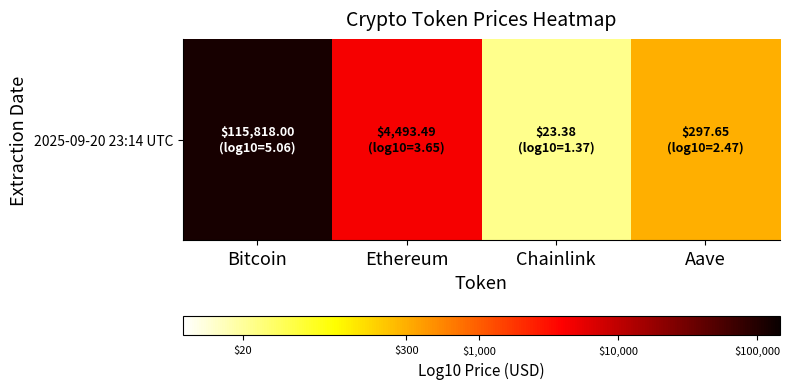

Approximately how many times larger is the value at Bitcoin compared to Ethereum?

1.4